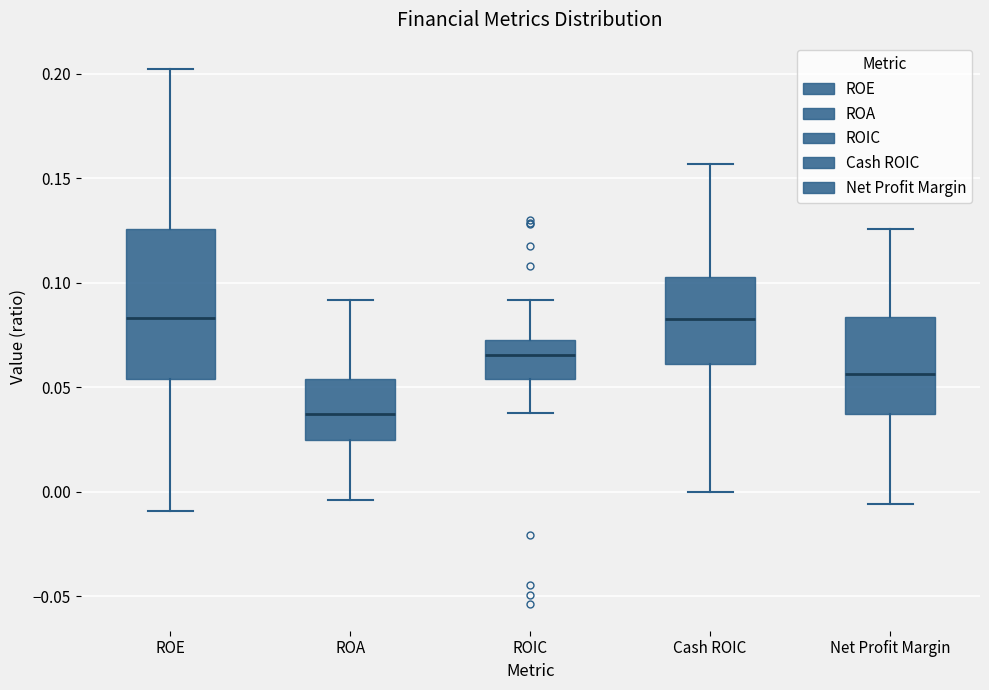

Reading left to right, read every box against the y-axis: the position of its median line, the range the box covers, and the ends of its whiskers. The values are not printed on the chart, so give them approximately, as read against the axis.

ROE: median 0.085, box 0.055 to 0.125, whiskers -0.010 to 0.200
ROA: median 0.035, box 0.025 to 0.055, whiskers -0.005 to 0.090
ROIC: median 0.065, box 0.055 to 0.075, whiskers 0.040 to 0.090
Cash ROIC: median 0.085, box 0.060 to 0.105, whiskers 0.000 to 0.155
Net Profit Margin: median 0.055, box 0.035 to 0.085, whiskers -0.005 to 0.125